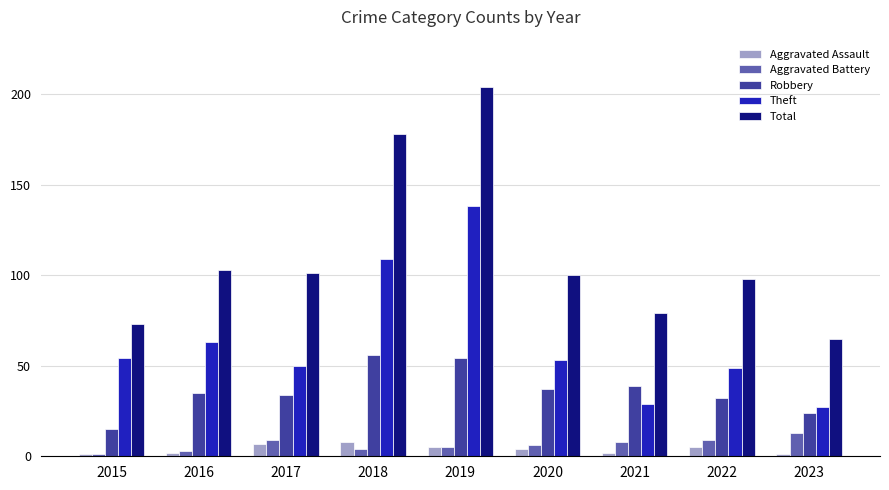

How many bars are there in total?

45